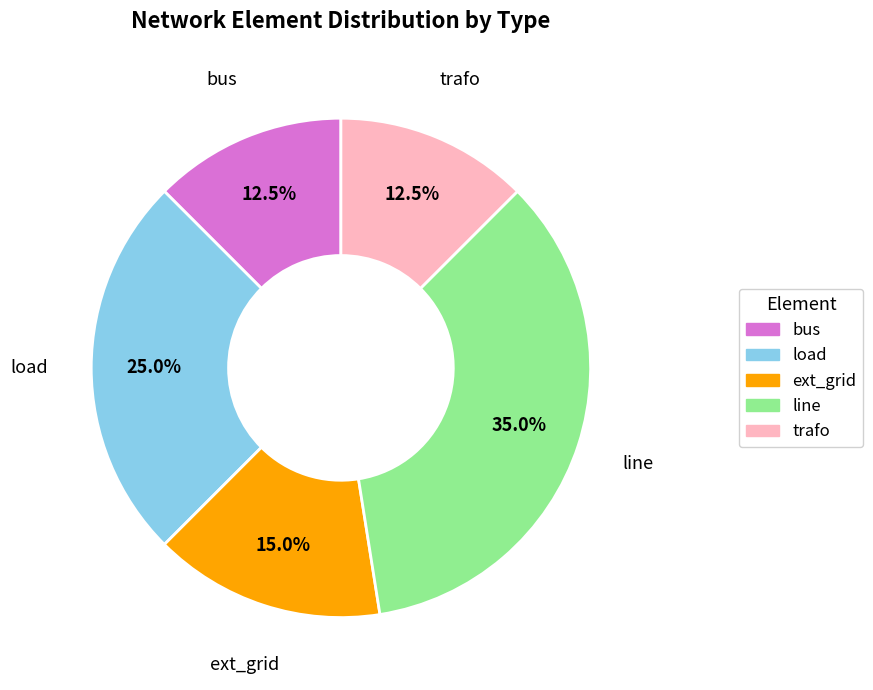

Does line represent more than half of the total?

No